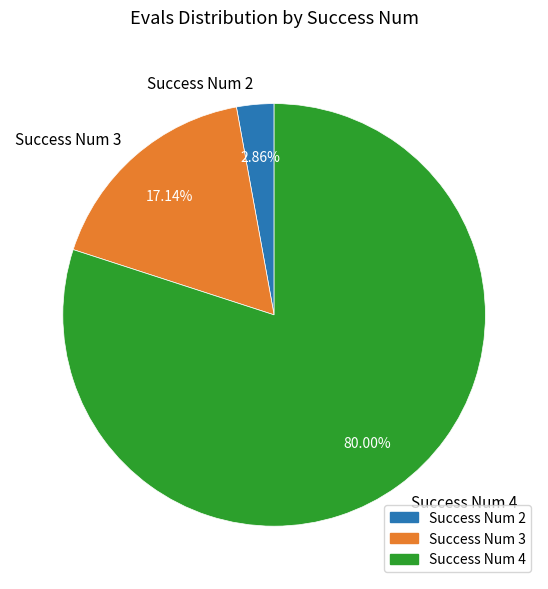

Combined, do Success Num 3 and Success Num 4 account for over 50%?

Yes